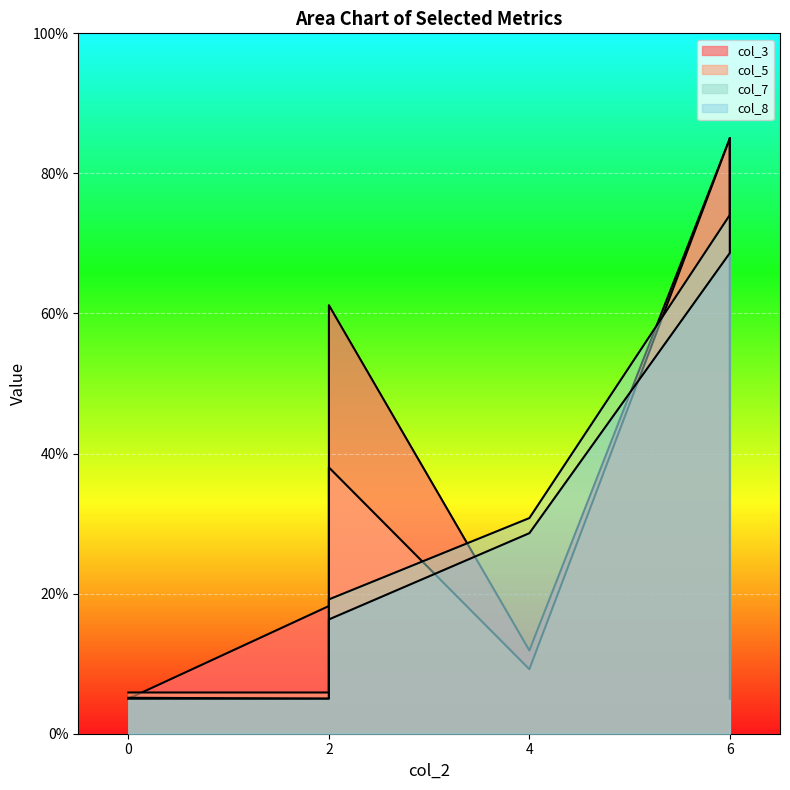

List the series in order of their peak value, highest first.

col_3, col_5, col_7, col_8